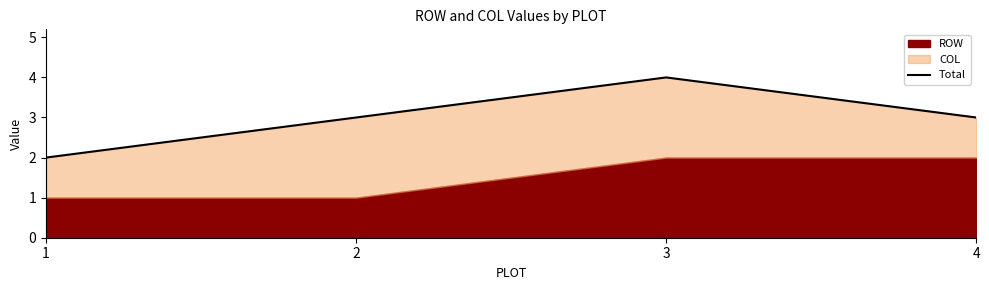

What is the difference between the values at 1 and 2?

1